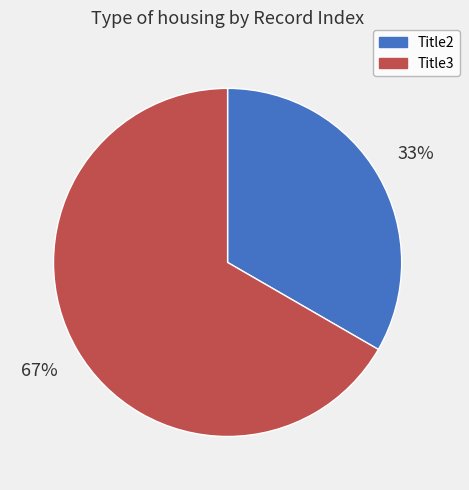

Combined, do Title2 and Title3 account for over 50%?

Yes